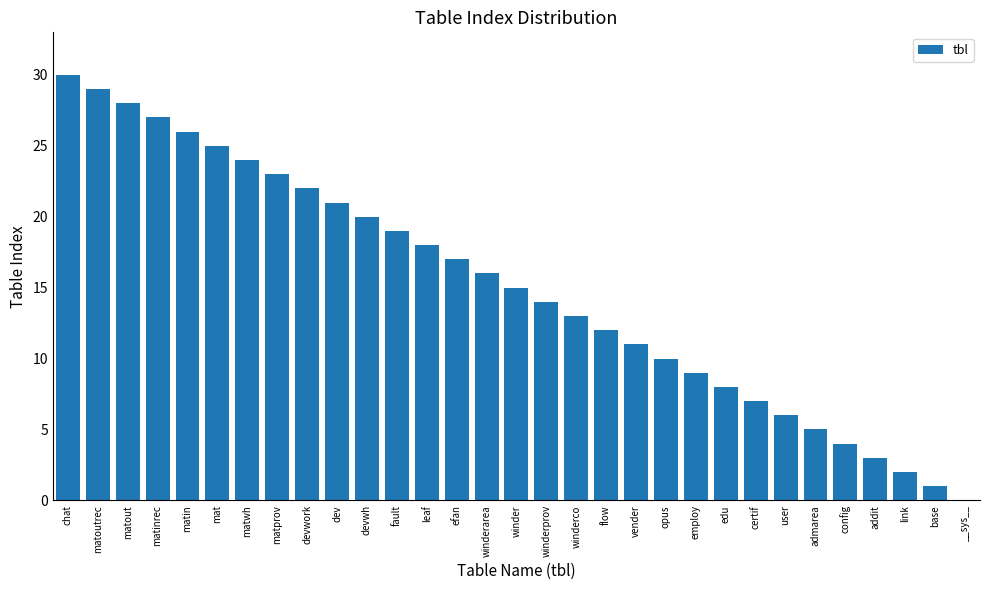

Is it true that the value at matout is 28?

True